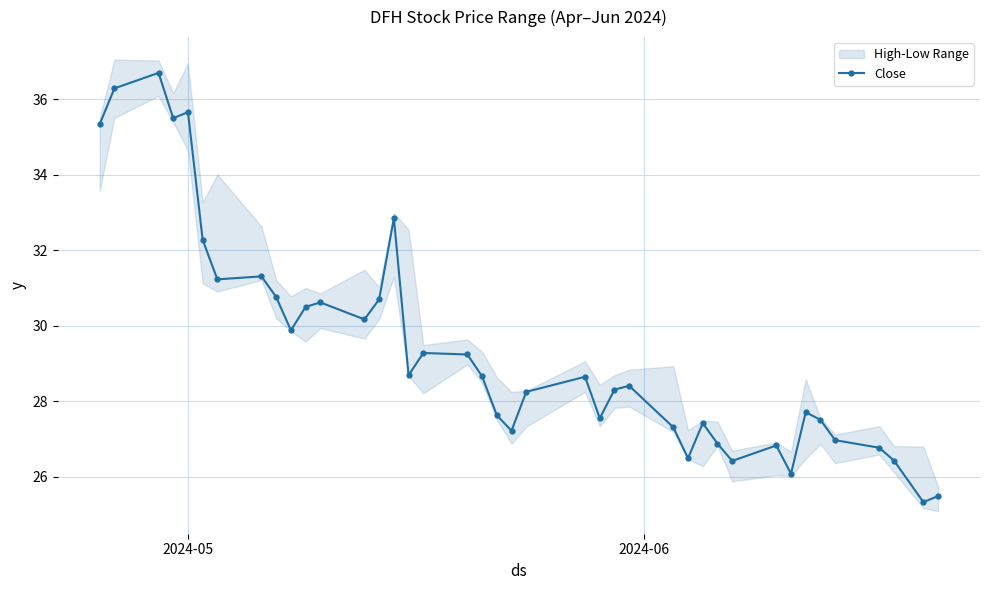

What is the value of the 1st point from the left?

35.3